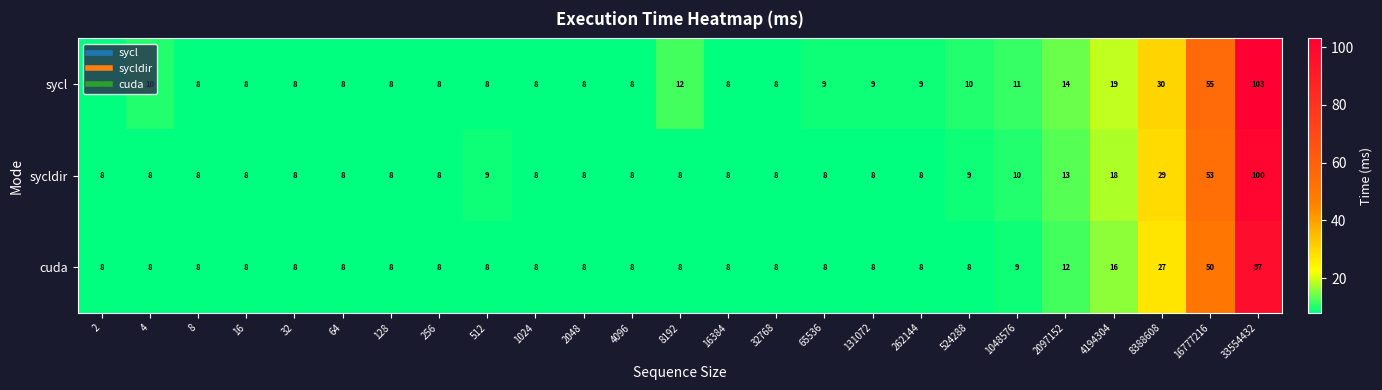

Which label corresponds to the largest value in the chart?

33554432